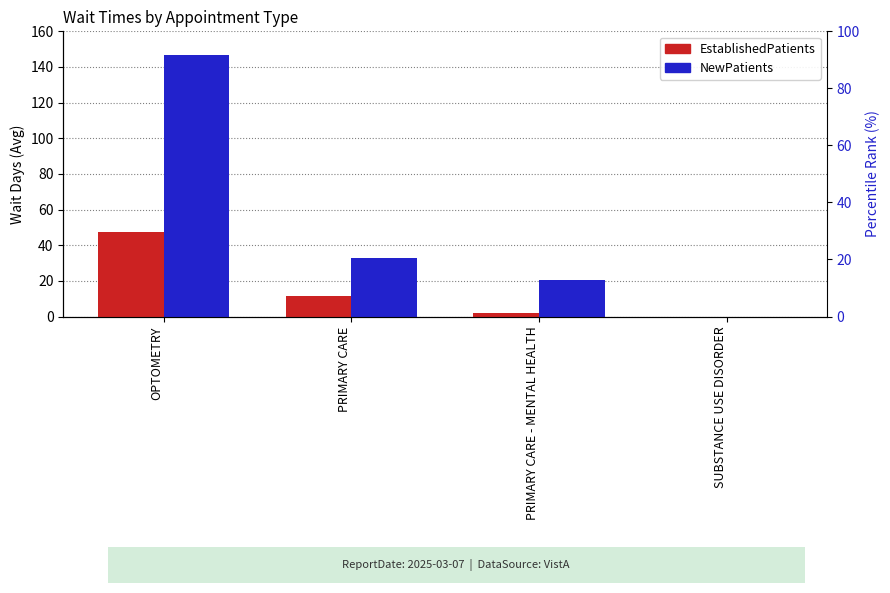

Between SUBSTANCE USE DISORDER and PRIMARY CARE - MENTAL HEALTH, which is larger?

PRIMARY CARE - MENTAL HEALTH